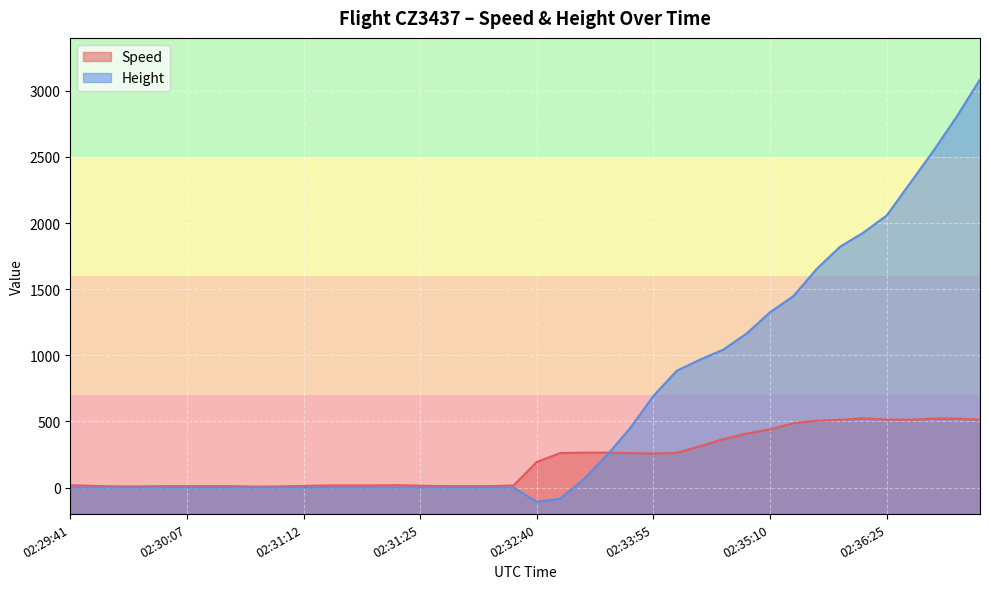

Reading left to right, extract all data points from this chart.

Speed: 18.5	13.0	9.3	9.3	11.1	11.1	11.1	11.1	7.4	9.3	13.0	16.7	16.7	16.7	18.5	14.8	11.1	11.1	11.1	16.7	194.5	261.1	264.8	264.8	261.1	257.4	263.0	313.0	366.7	409.3	440.8	487.1	505.6	513.0	524.1	514.9	513.0	522.3	522.3	513.0
Height: 0.0	0.0	0.0	0.0	0.0	0.0	0.0	0.0	0.0	0.0	0.0	0.0	0.0	0.0	0.0	0.0	0.0	0.0	0.0	0.0	-106.7	-83.8	61.0	243.8	449.6	693.4	883.9	967.7	1043.9	1165.9	1325.9	1447.8	1653.5	1821.2	1927.9	2057.4	2301.2	2545.1	2804.2	3086.1